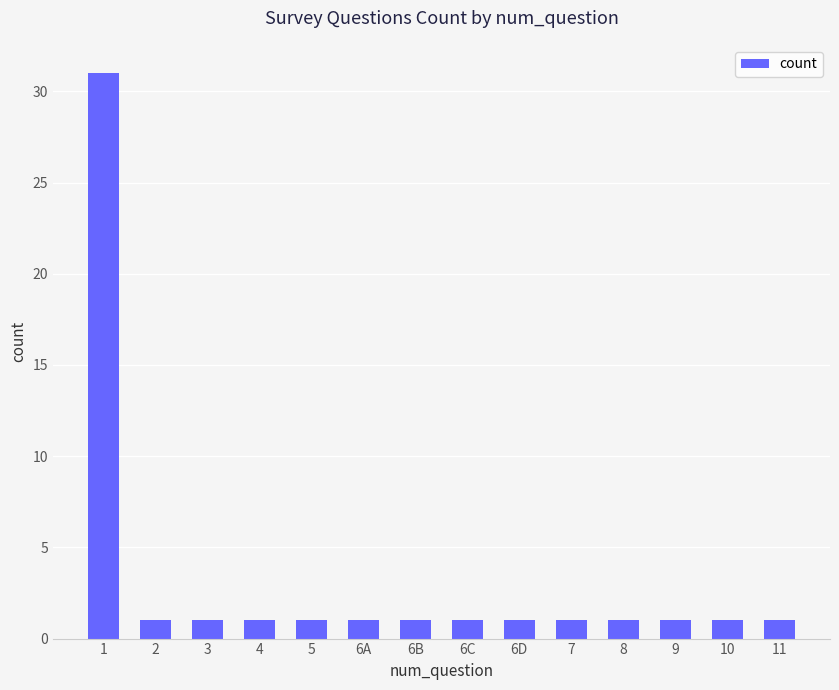

How many series are shown in this chart?

1